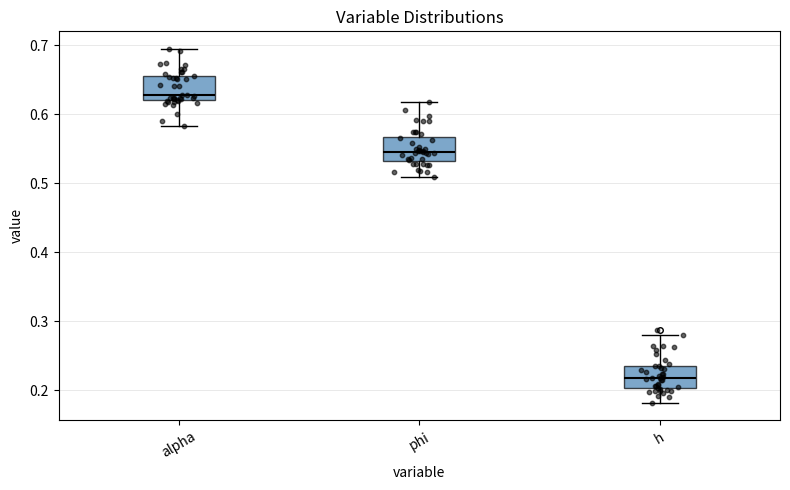

Where is the lower edge of the box for h on the y-axis? The values are not printed on the chart, so give them approximately, as read against the axis.

0.20